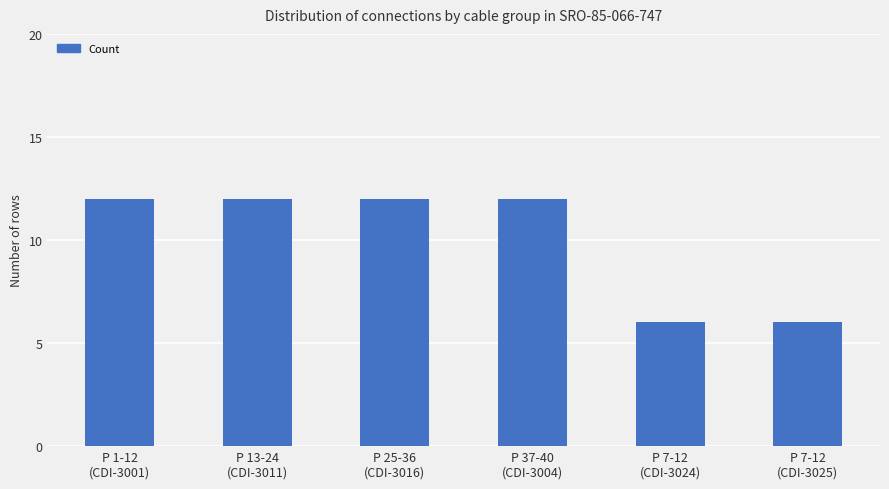

True or false: the data shows 3 at P 25-36
(CDI-3016).

False